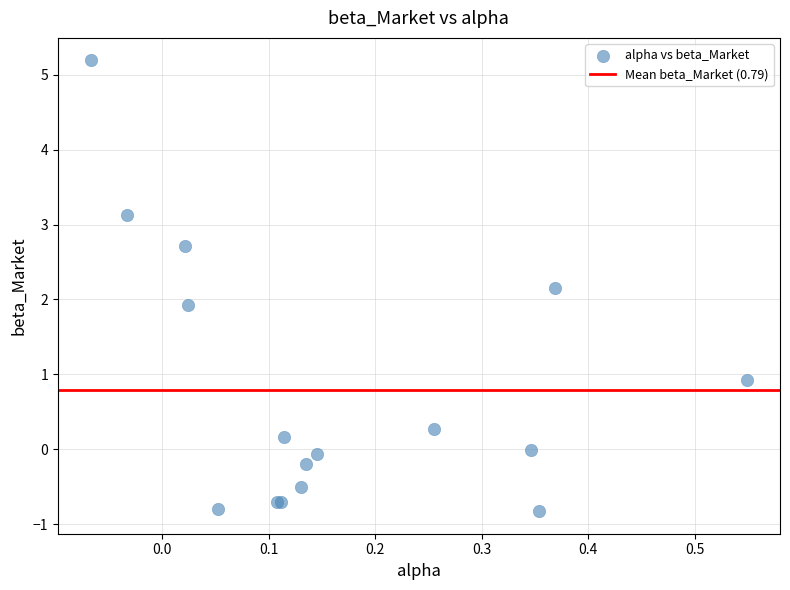

What Y value in the scatter plot is closest to 2?

1.9